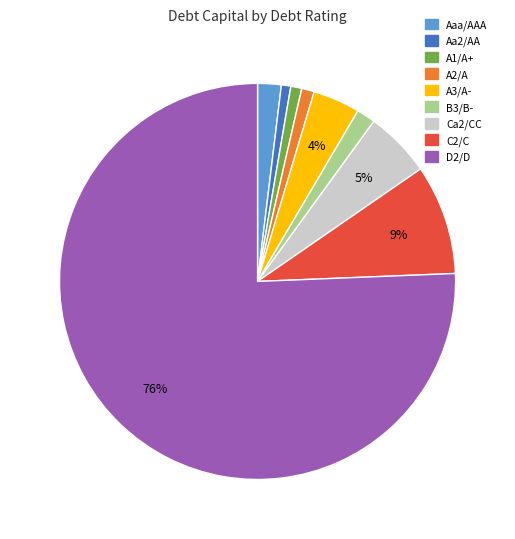

To the nearest percent, what portion does C2/C represent?

9%